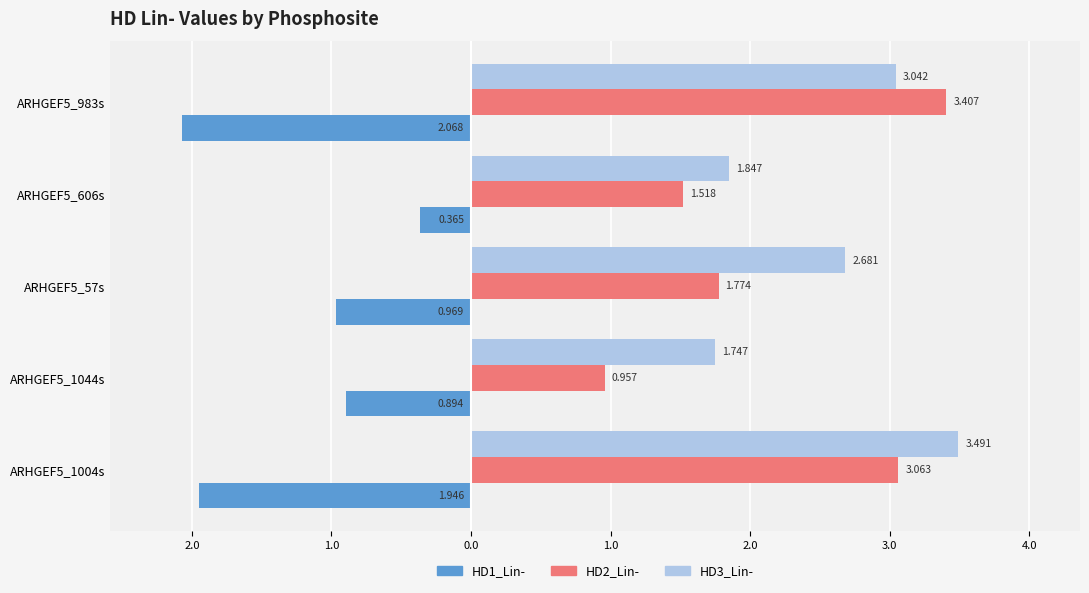

Reading left to right, list all the values displayed in this chart.

HD1_Lin-: -1.9	-0.9	-1.0	-0.4	-2.1
HD2_Lin-: 3.1	1.0	1.8	1.5	3.4
HD3_Lin-: 3.5	1.7	2.7	1.8	3.0